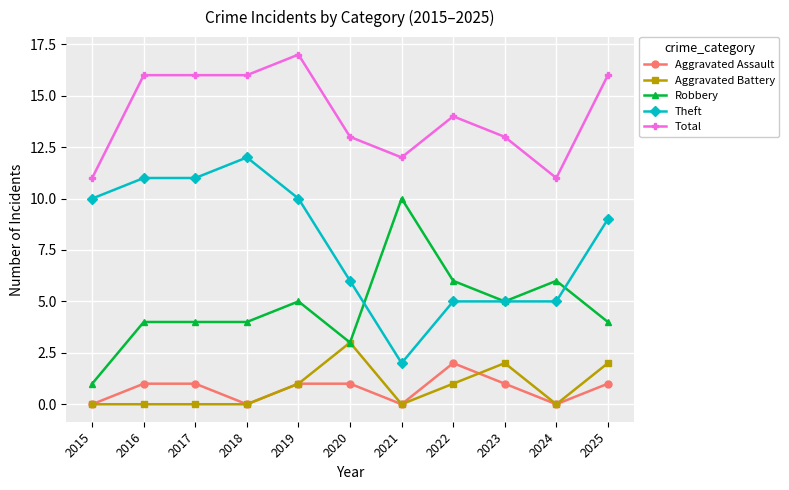

Is the value of Aggravated Battery at 2018 greater than the value of Robbery at 2020?

No